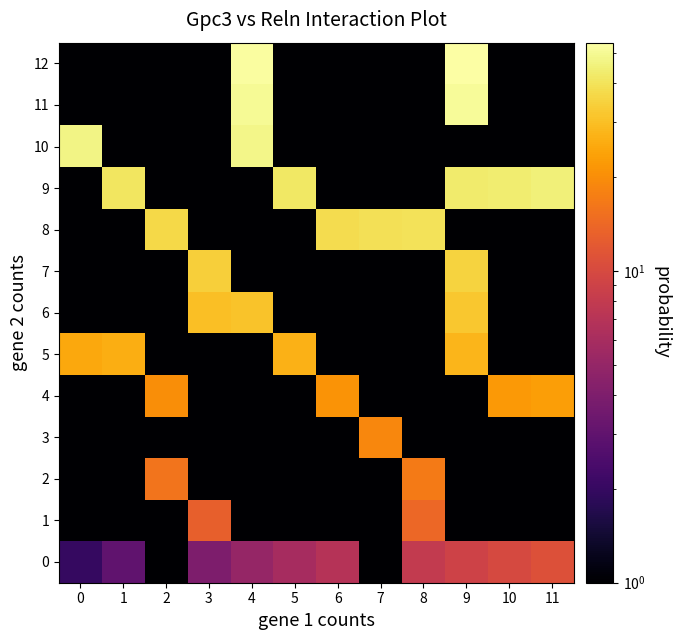

Reading right to left, list all the values displayed in this chart.

0: 11=11.0	10=10.0	9=9.0	8=8.0	7=0.5	6=7.0	5=6.0	4=5.0	3=4.0	2=0.5	1=3.0	0=2.0
1: 11=0.5	10=0.5	9=0.5	8=14.0	7=0.5	6=0.5	5=0.5	4=0.5	3=13.0	2=0.5	1=0.5	0=0.5
2: 11=0.5	10=0.5	9=0.5	8=17.0	7=0.5	6=0.5	5=0.5	4=0.5	3=0.5	2=16.0	1=0.5	0=0.5
3: 11=0.5	10=0.5	9=0.5	8=0.5	7=19.0	6=0.5	5=0.5	4=0.5	3=0.5	2=0.5	1=0.5	0=0.5
4: 11=23.0	10=22.0	9=0.5	8=0.5	7=0.5	6=21.0	5=0.5	4=0.5	3=0.5	2=20.0	1=0.5	0=0.5
5: 11=0.5	10=0.5	9=28.0	8=0.5	7=0.5	6=0.5	5=27.0	4=0.5	3=0.5	2=0.5	1=26.0	0=25.0
6: 11=0.5	10=0.5	9=32.0	8=0.5	7=0.5	6=0.5	5=0.5	4=31.0	3=30.0	2=0.5	1=0.5	0=0.5
7: 11=0.5	10=0.5	9=35.0	8=0.5	7=0.5	6=0.5	5=0.5	4=0.5	3=34.0	2=0.5	1=0.5	0=0.5
8: 11=0.5	10=0.5	9=0.5	8=40.0	7=39.0	6=38.0	5=0.5	4=0.5	3=0.5	2=37.0	1=0.5	0=0.5
9: 11=45.0	10=44.0	9=43.0	8=0.5	7=0.5	6=0.5	5=42.0	4=0.5	3=0.5	2=0.5	1=41.0	0=0.5
10: 11=0.5	10=0.5	9=0.5	8=0.5	7=0.5	6=0.5	5=0.5	4=48.0	3=0.5	2=0.5	1=0.5	0=47.0
11: 11=0.5	10=0.5	9=51.0	8=0.5	7=0.5	6=0.5	5=0.5	4=50.0	3=0.5	2=0.5	1=0.5	0=0.5
12: 11=0.5	10=0.5	9=54.0	8=0.5	7=0.5	6=0.5	5=0.5	4=53.0	3=0.5	2=0.5	1=0.5	0=0.5